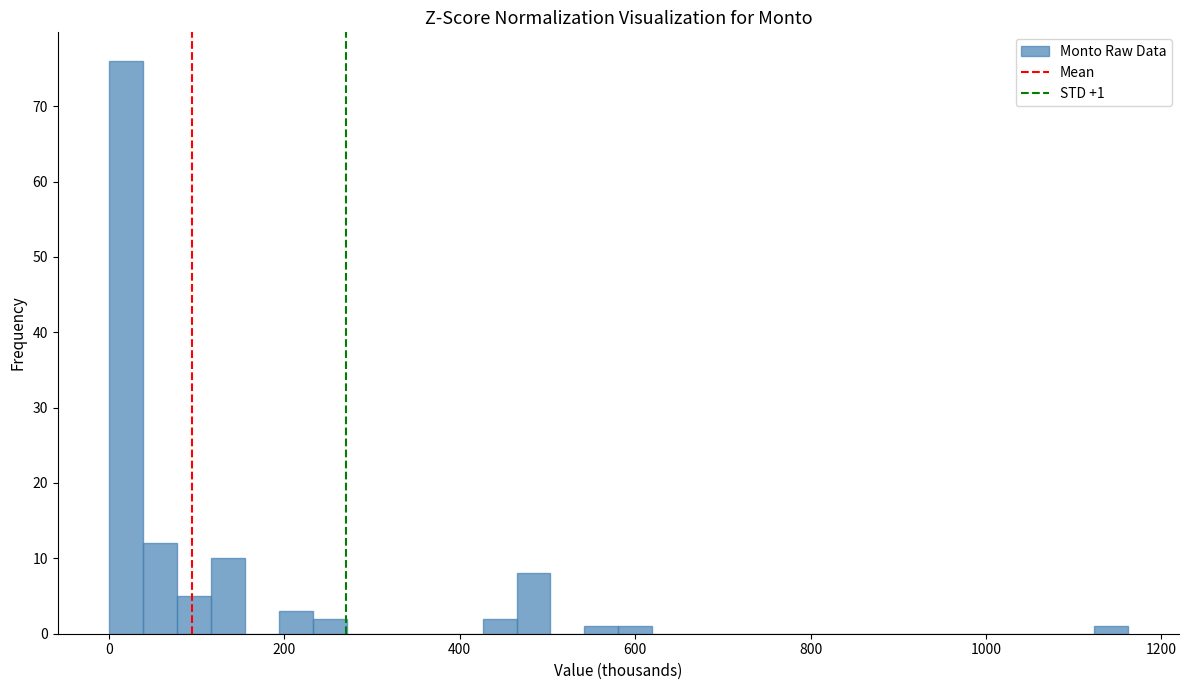

Around what value on the x-axis is the tallest bar? Give the approximate position of its centre, as read against the axis.

20